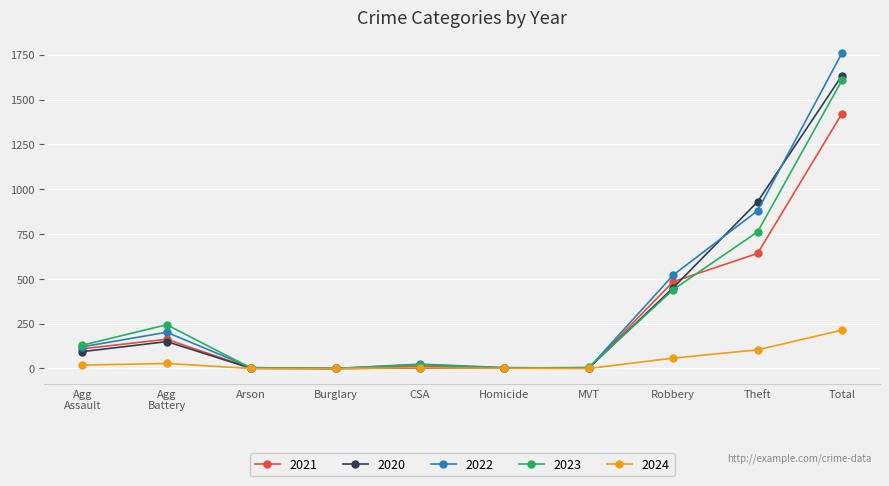

Which series has the largest total across all categories?

2022